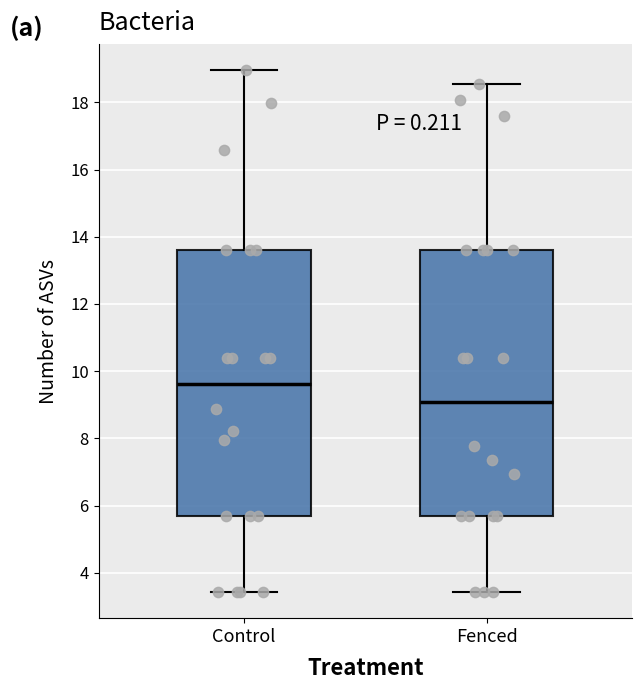

Where is the lower edge of the box for Control on the y-axis? The values are not printed on the chart, so give them approximately, as read against the axis.

5.6